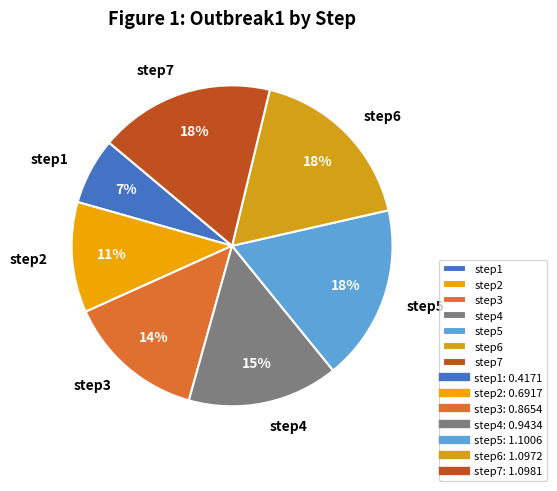

Is the sum of step4 and step7 greater than half?

No